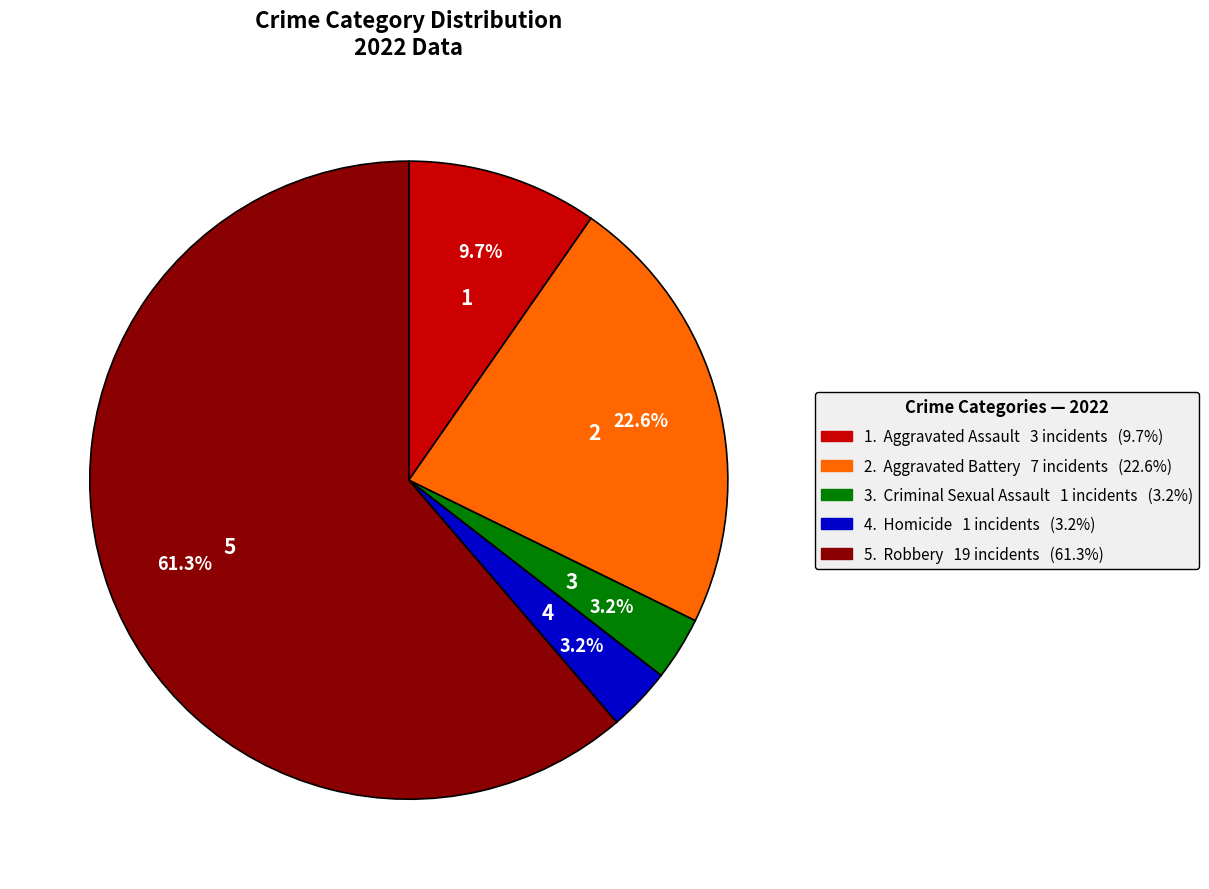

Does any single category account for the majority?

Yes